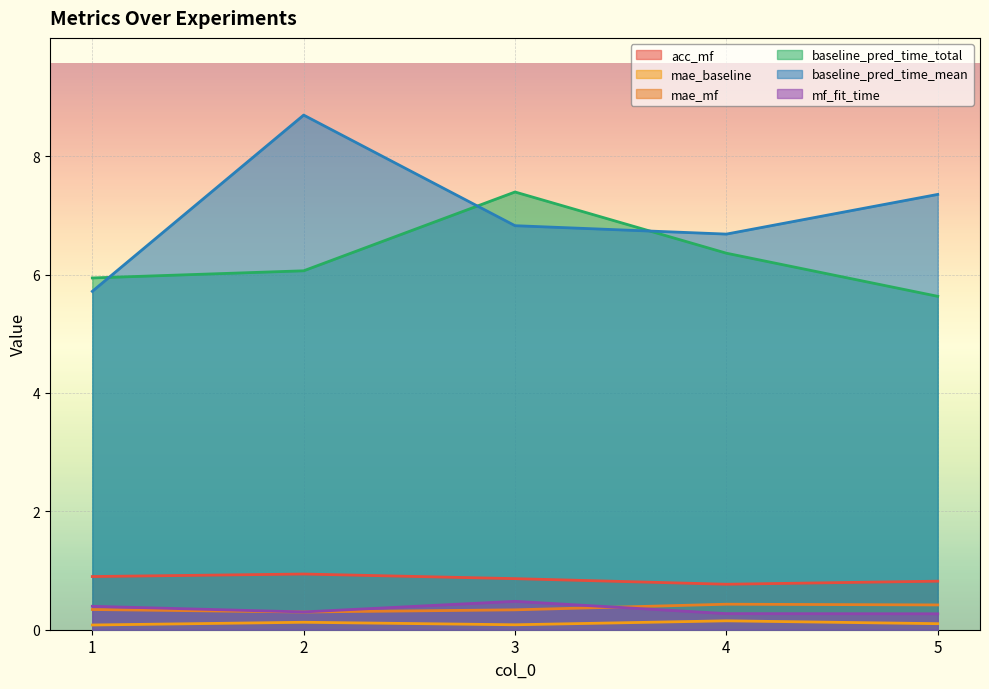

What is the sum of all baseline_pred_time_total values?

31.4